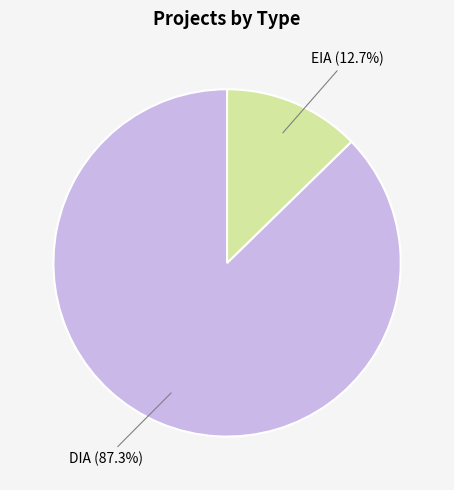

To the nearest percent, what percentage of the pie is DIA?

87%